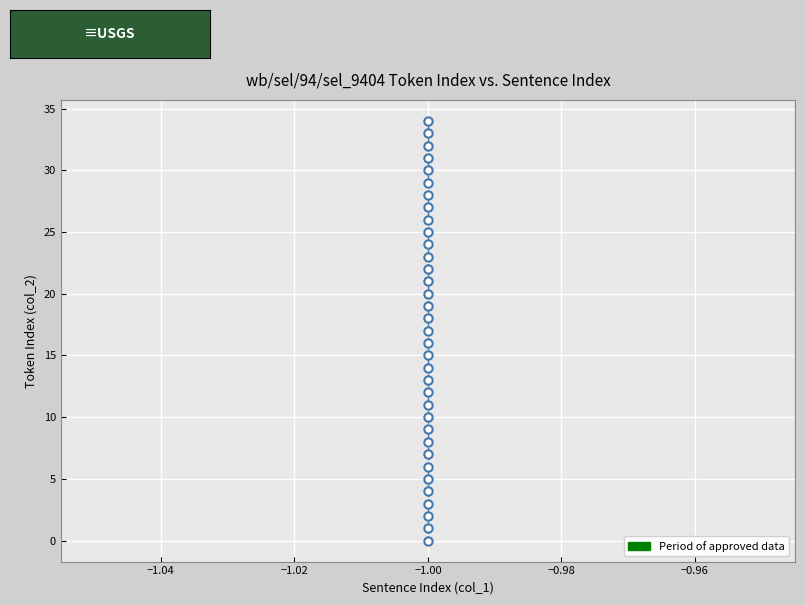

How many points are shown in the scatter plot?

35